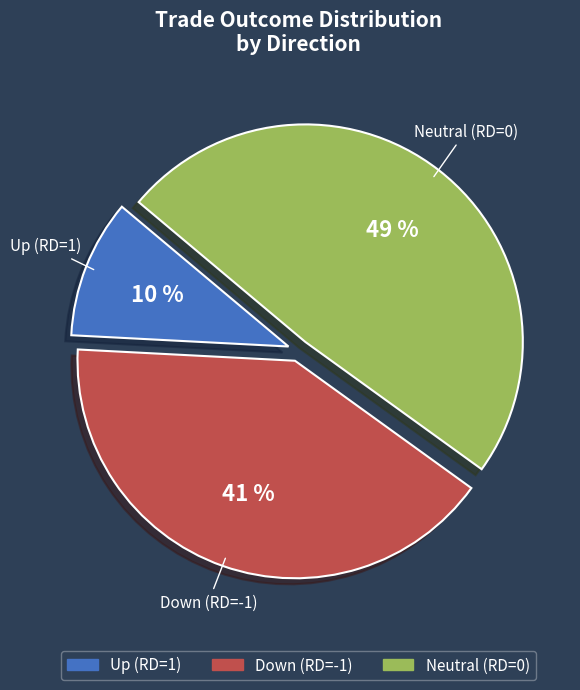

Is there any slice that represents more than half of the pie?

No